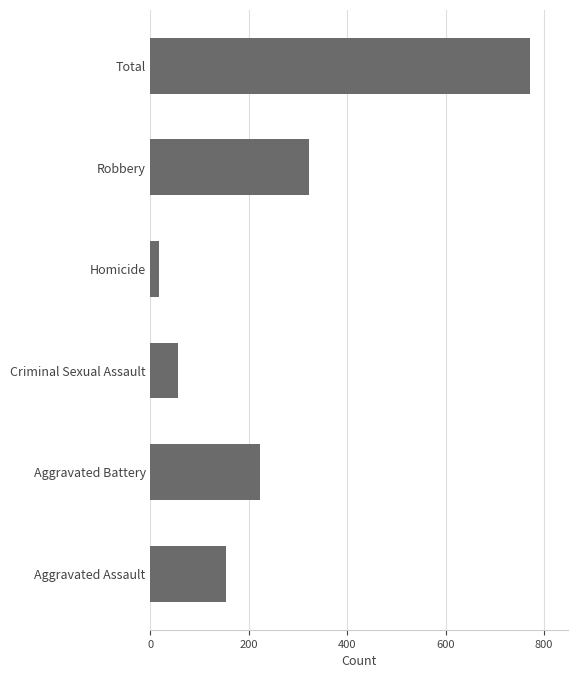

At which category does the chart reach its peak across all series?

Total